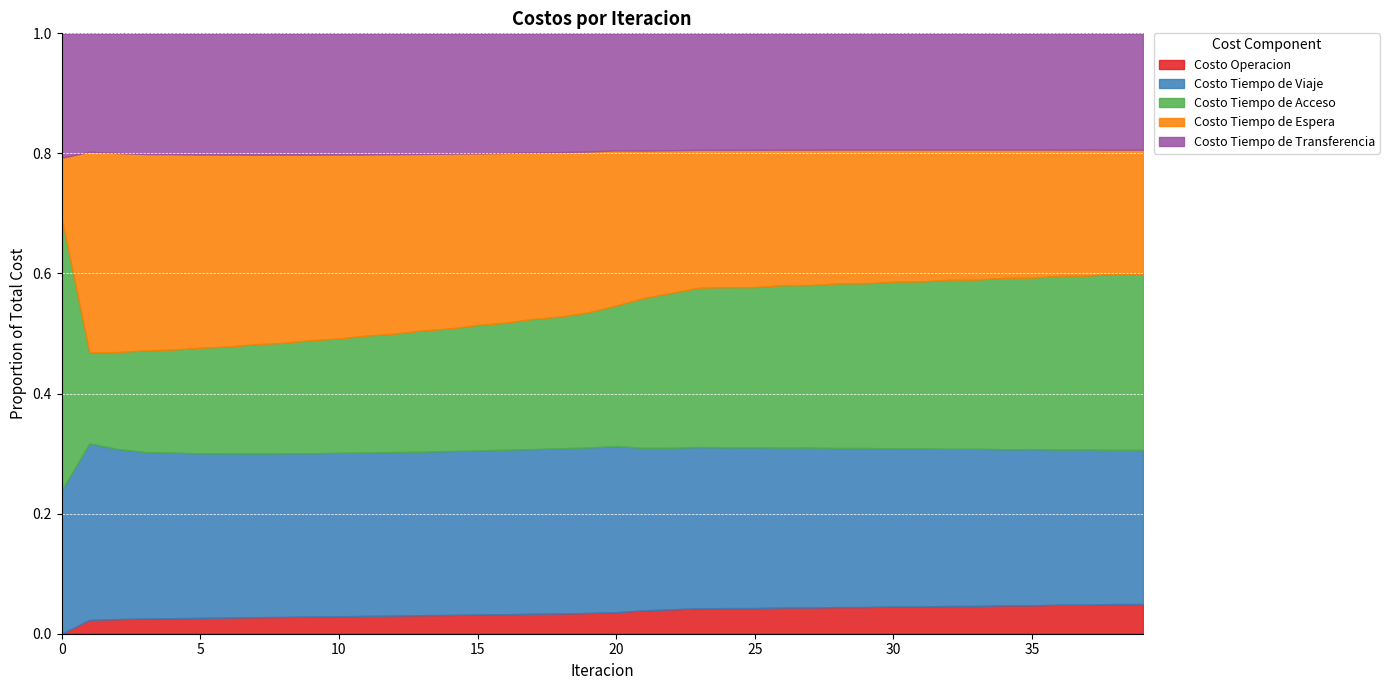

What are all the series names shown in the legend?

Costo Operacion, Costo Tiempo de Viaje, Costo Tiempo de Acceso, Costo Tiempo de Espera, Costo Tiempo de Transferencia